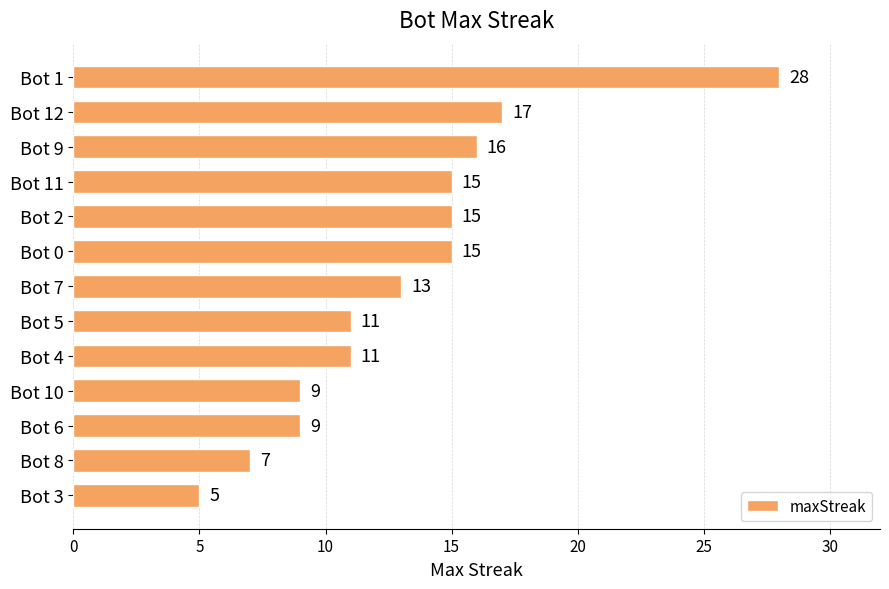

What is the greatest value displayed?

28